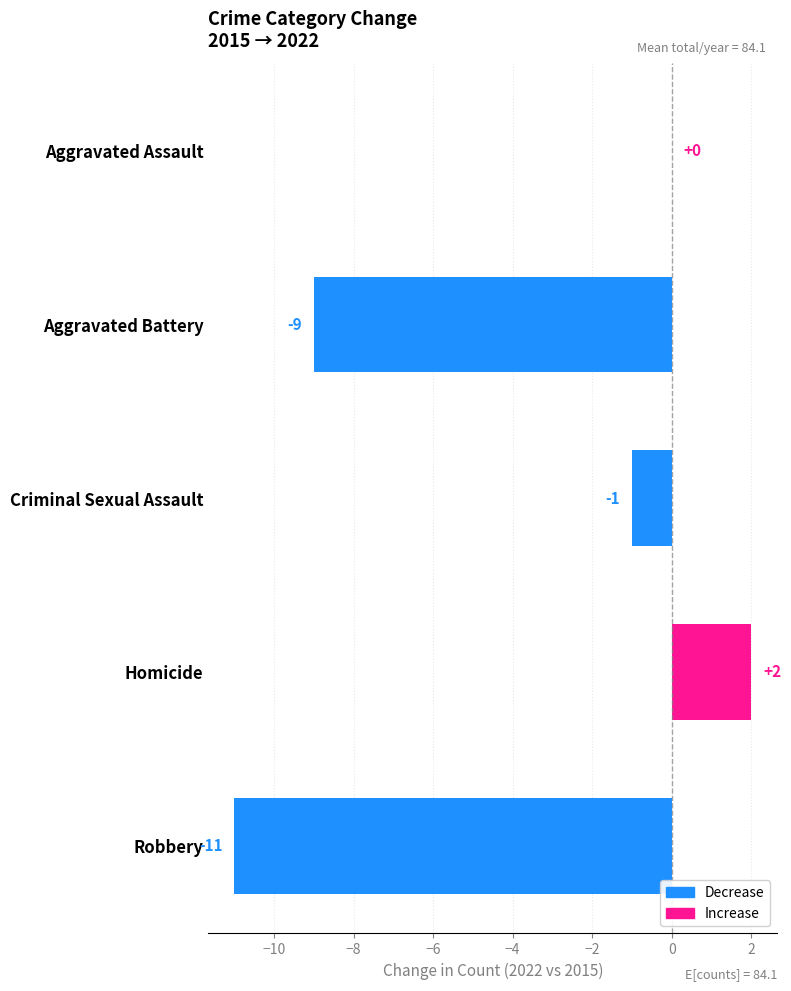

True or false: the data shows 7 at Aggravated Assault.

False